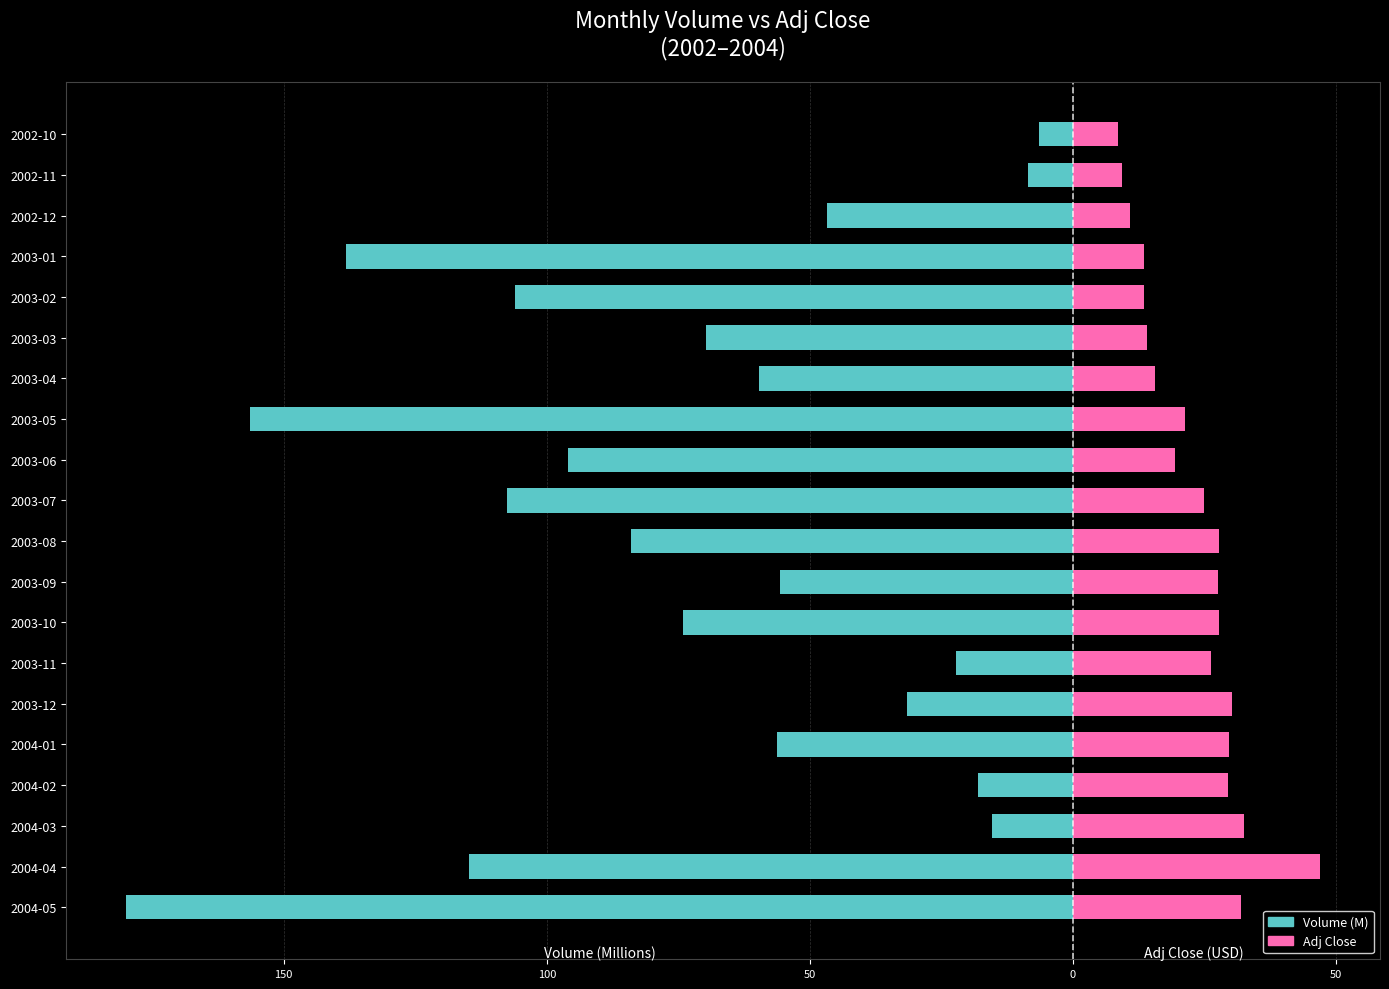

Where is Adj Close nearest to the value 27?

2003-09